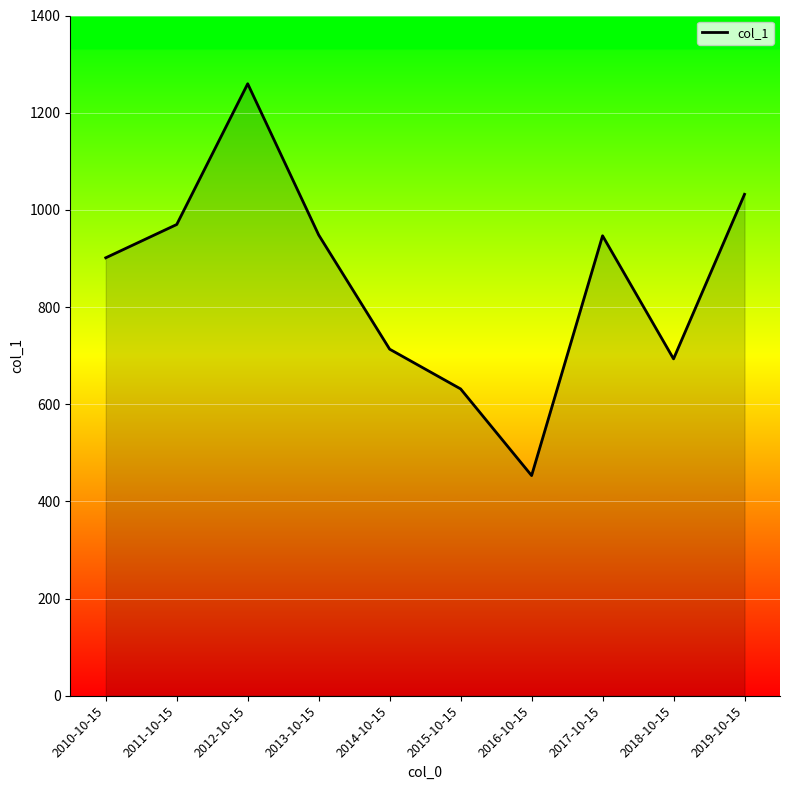

The value at 2018-10-15 is 693.3. True or false?

True